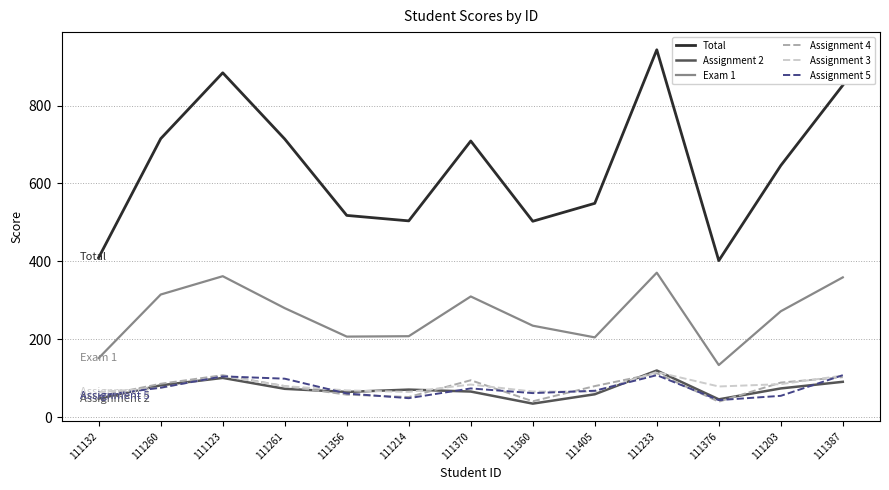

Where is the first local minimum for Total?

111214